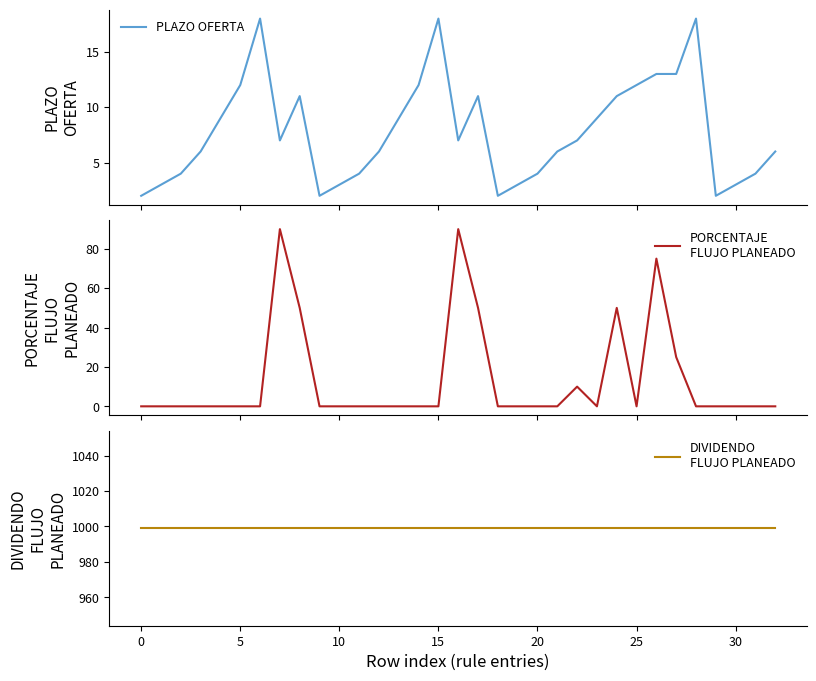

What is the total value across all series at 12?

1005